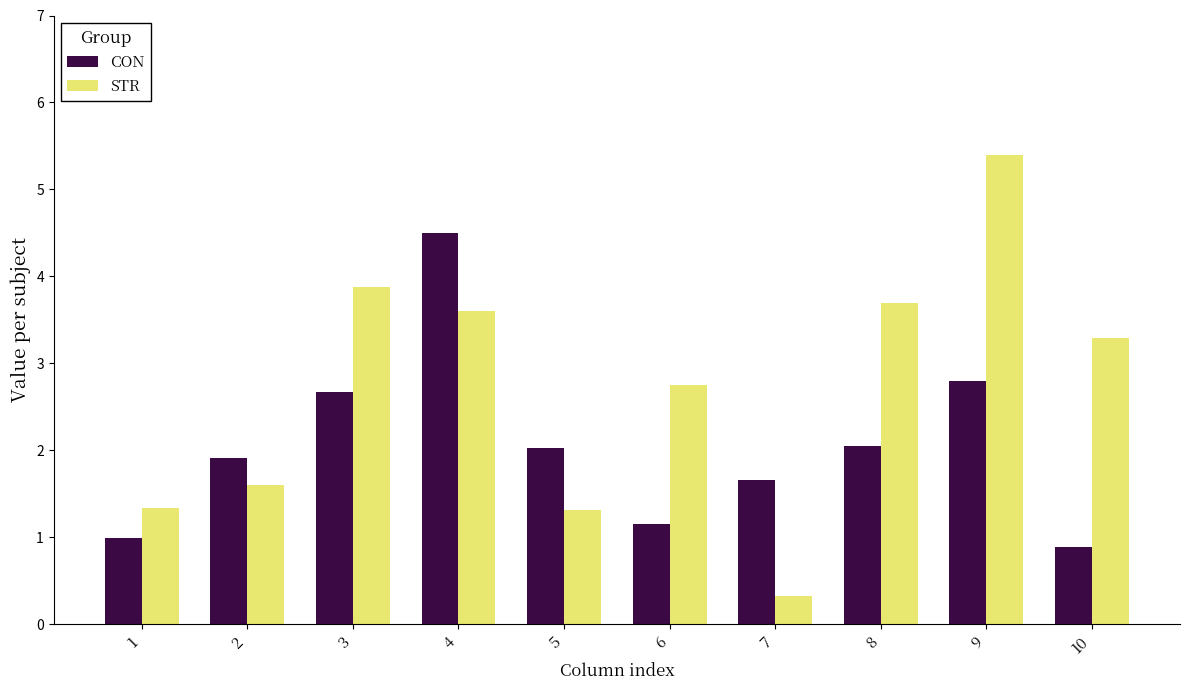

The CON series shows 4.5 at 4. True or false?

True